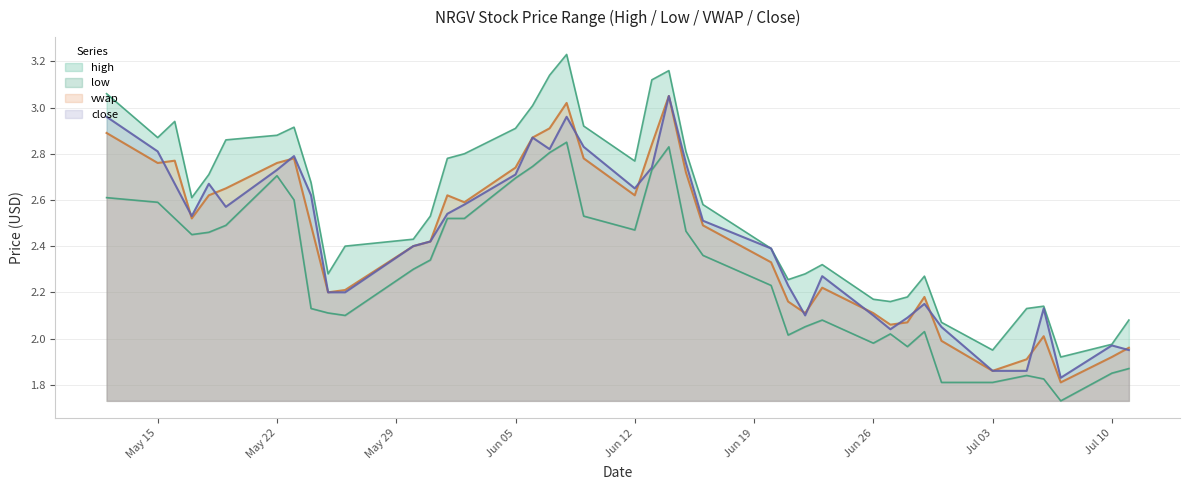

What are all the series names shown in the legend?

high, low, vwap, close